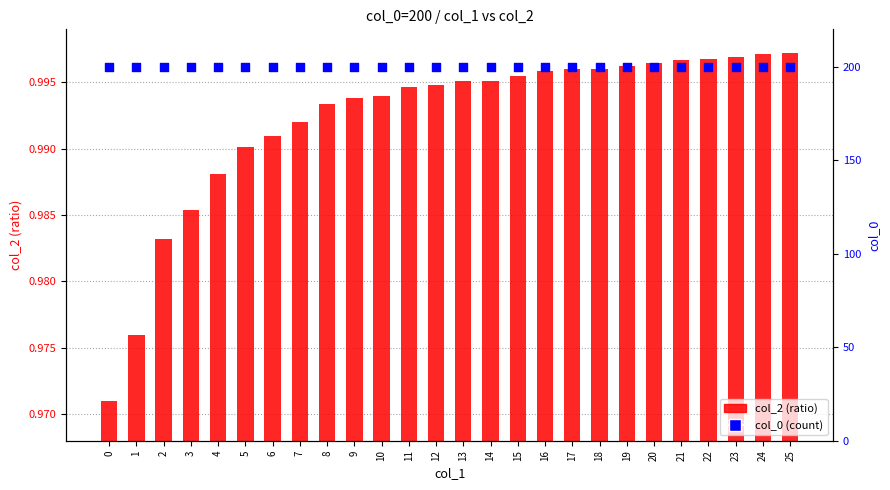

Which series contains the lowest Y value?

col_2 (ratio)